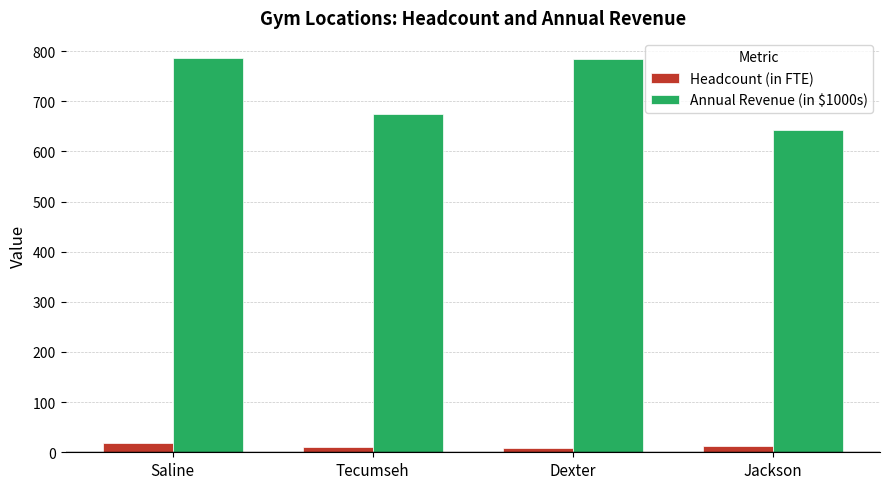

What is the highest value of the Headcount (in FTE) series?

18